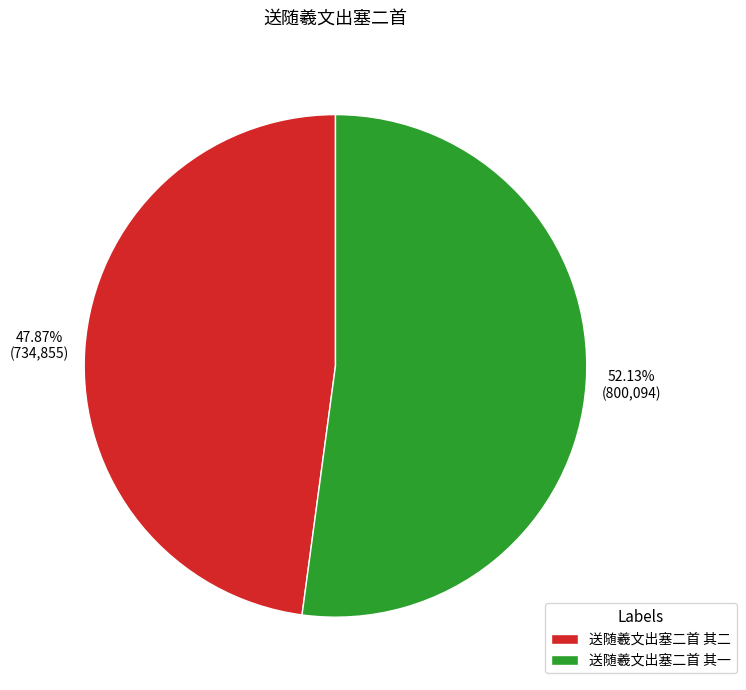

Which slice represents more than half of the pie?

送随羲文出塞二首 其一